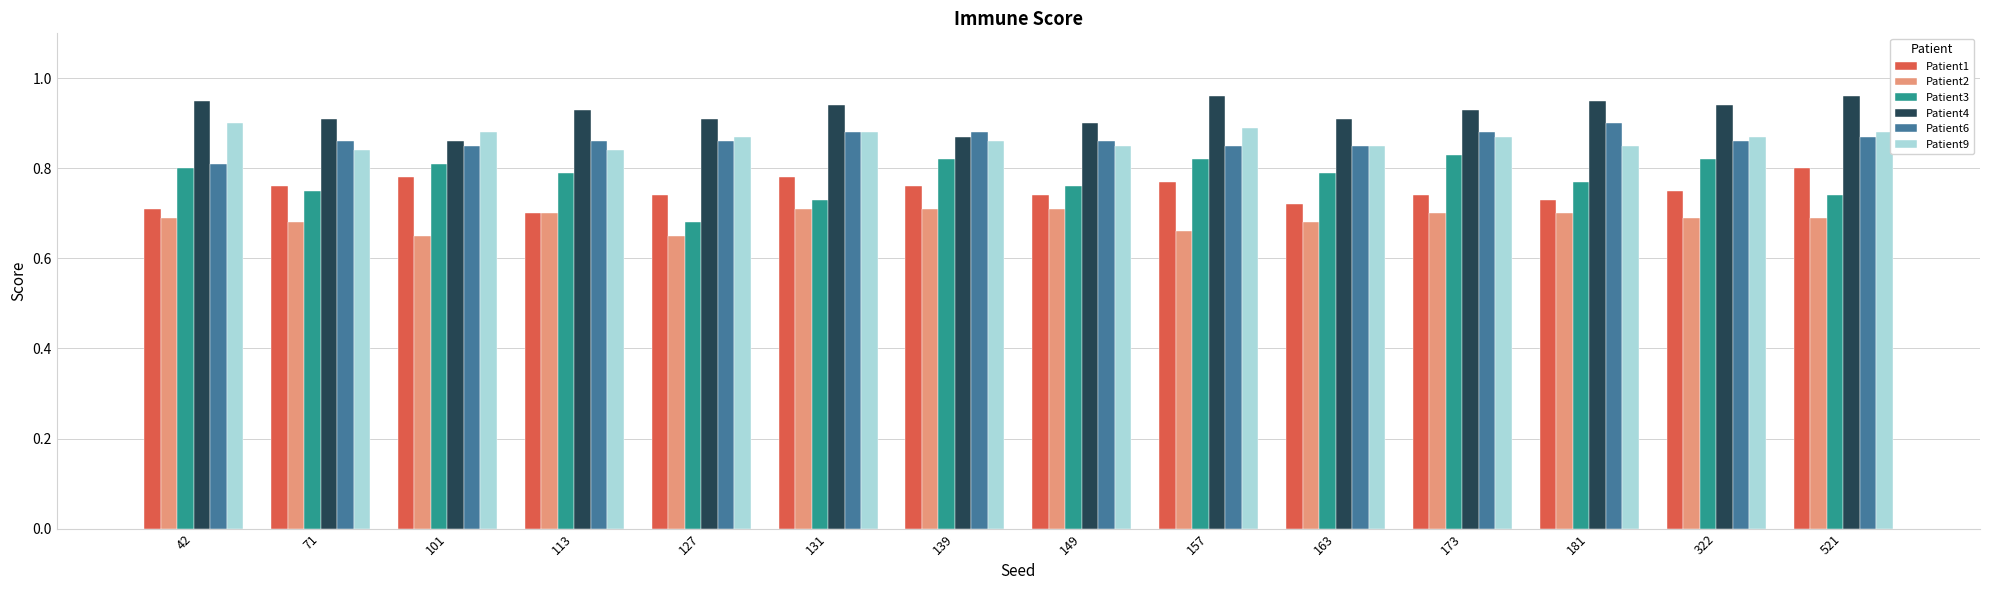

How many Patient4 values are between 0 and 1?

14